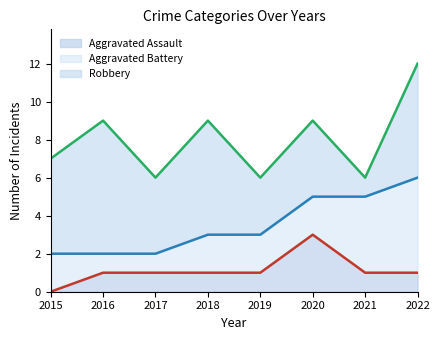

Read the Aggravated Assault value at 2020.

3